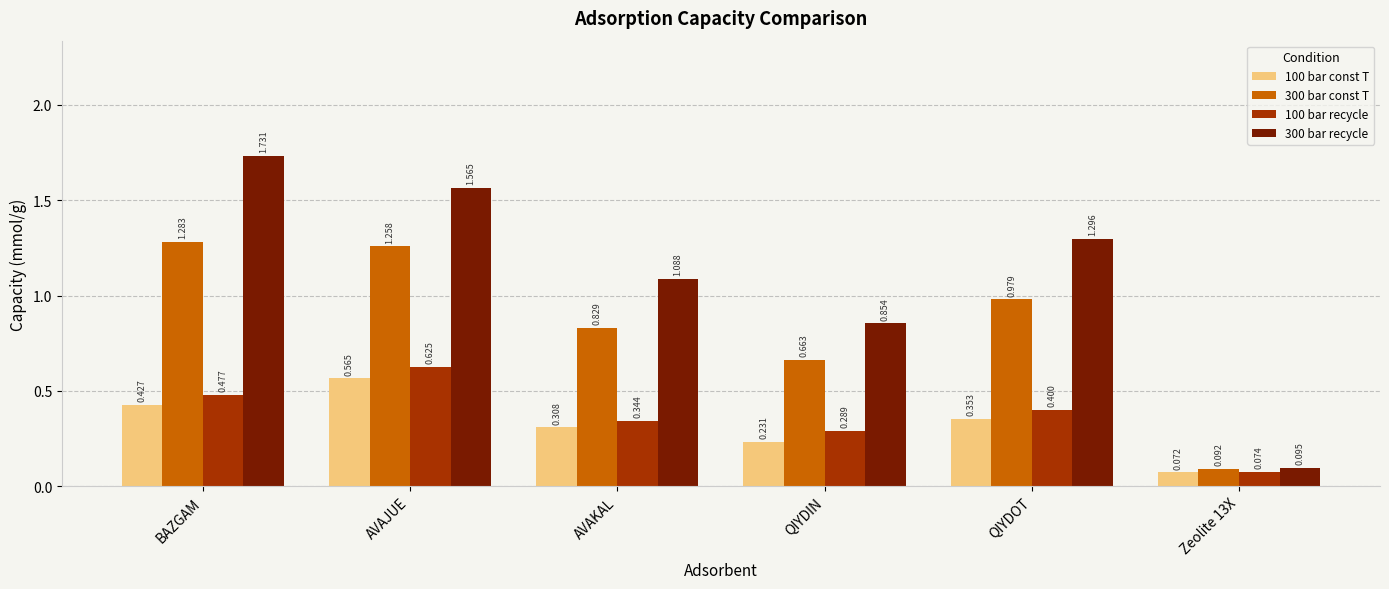

At which category is the sum across all series the highest?

AVAJUE